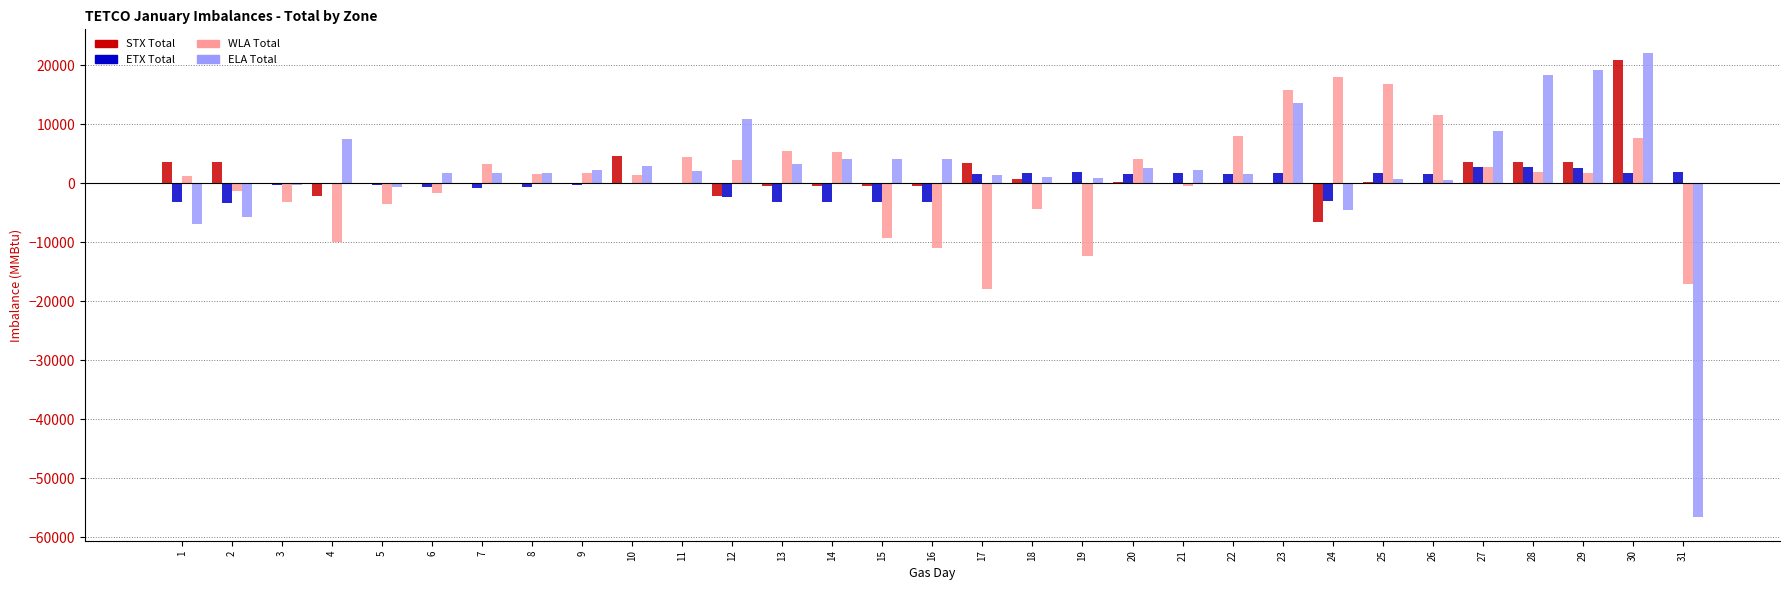

Between 21 and 26, which series saw the biggest shift?

WLA Total